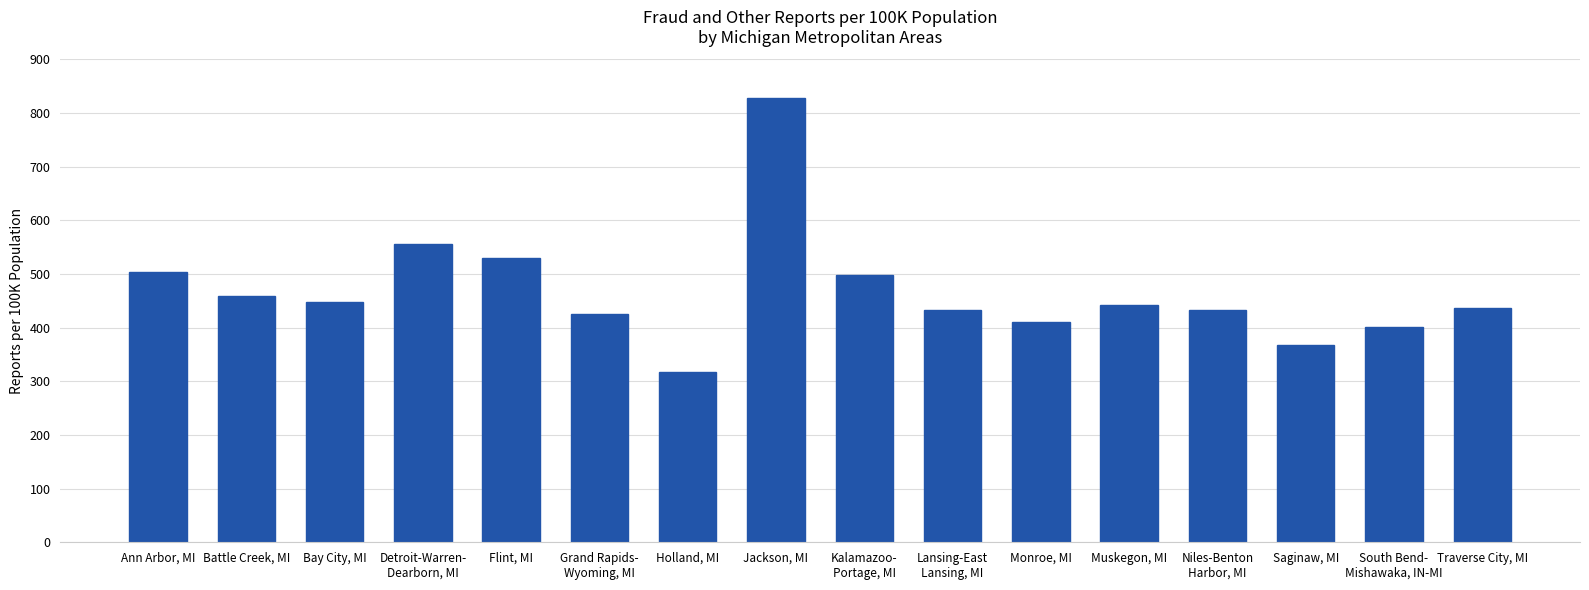

At which category does the chart reach its peak across all series?

Jackson, MI